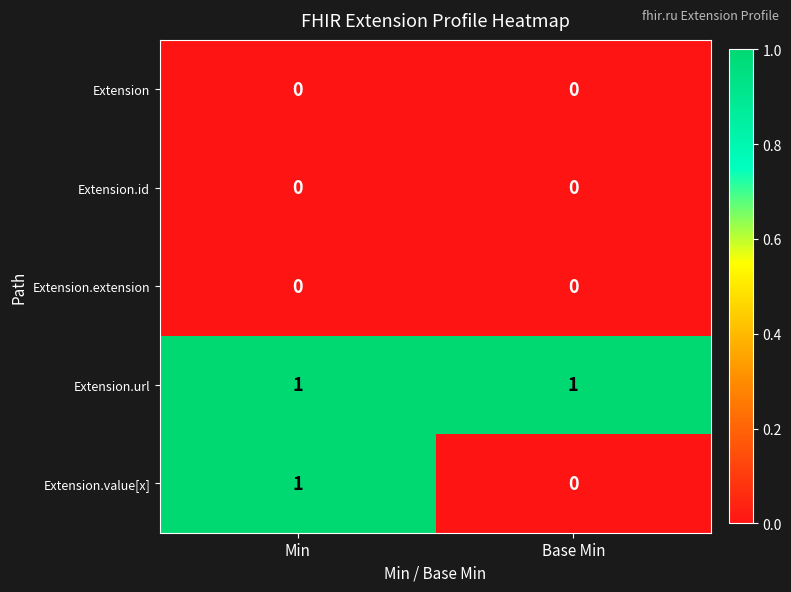

Which category has the lowest value in the Extension.value[x] series?

Base Min